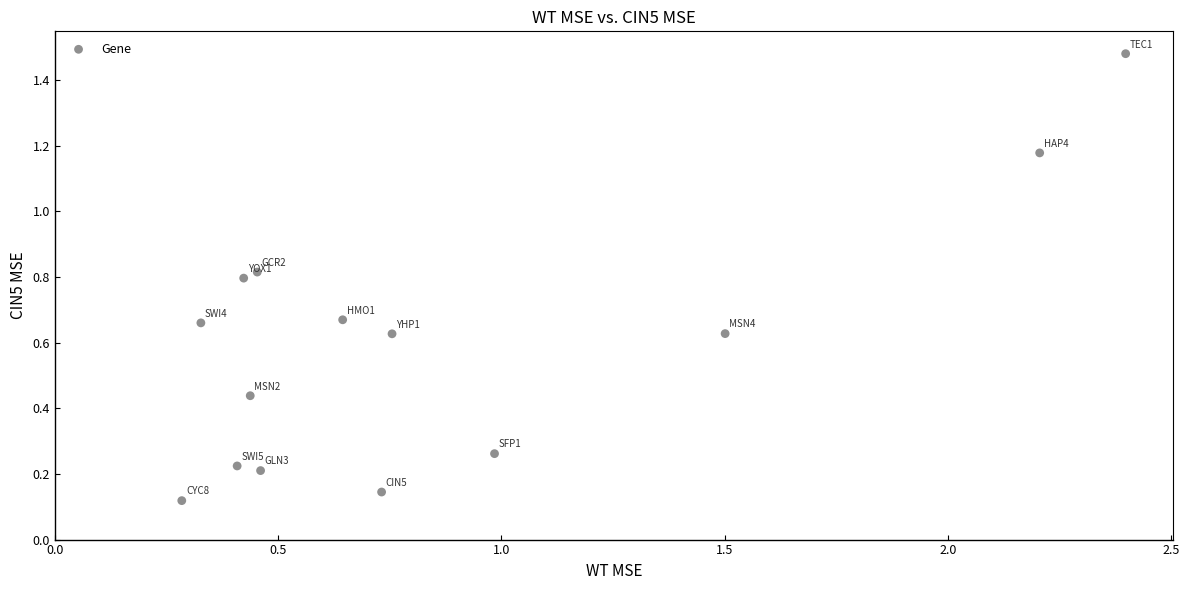

What is the range of X values (max minus min)?

2.1